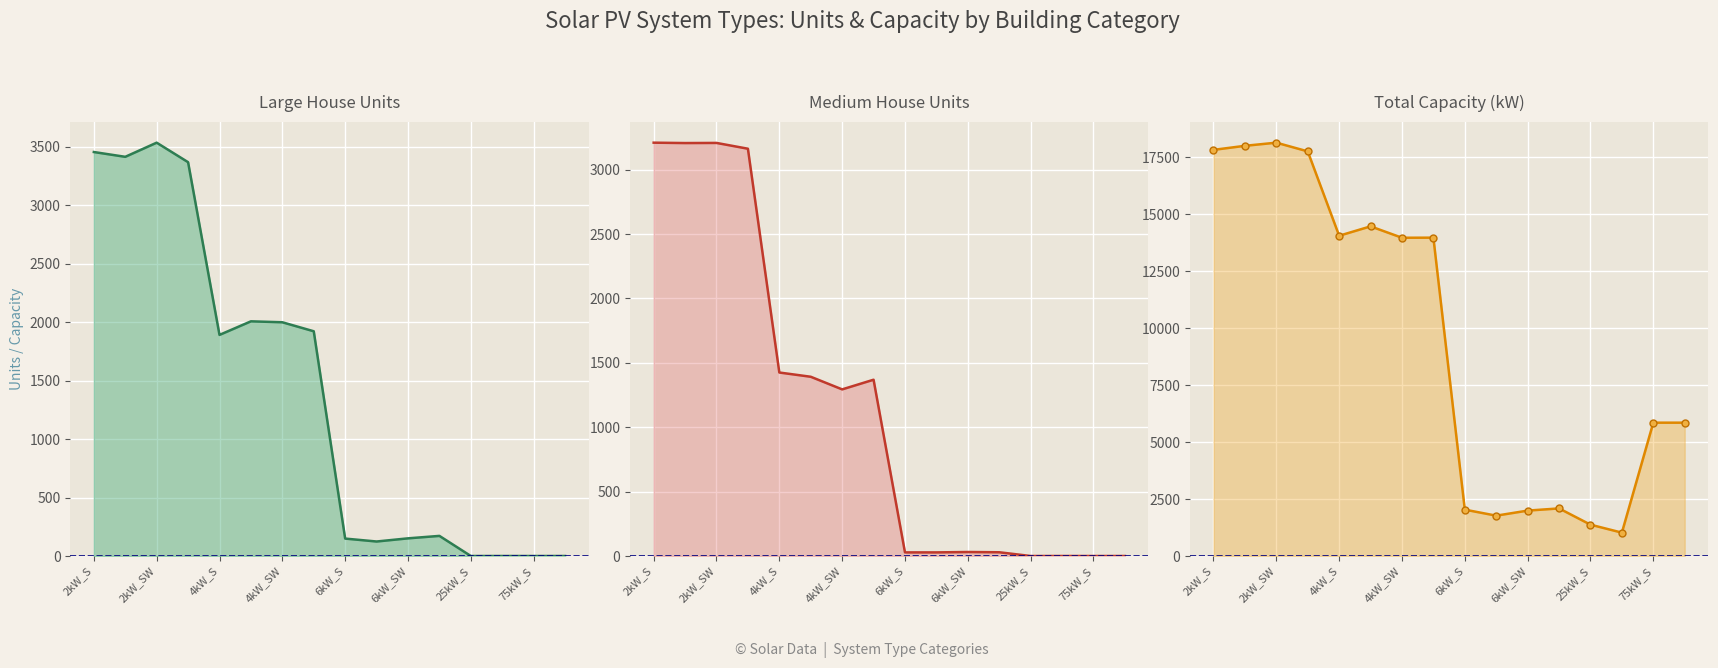

What position from the left is 6kW_SW?

11